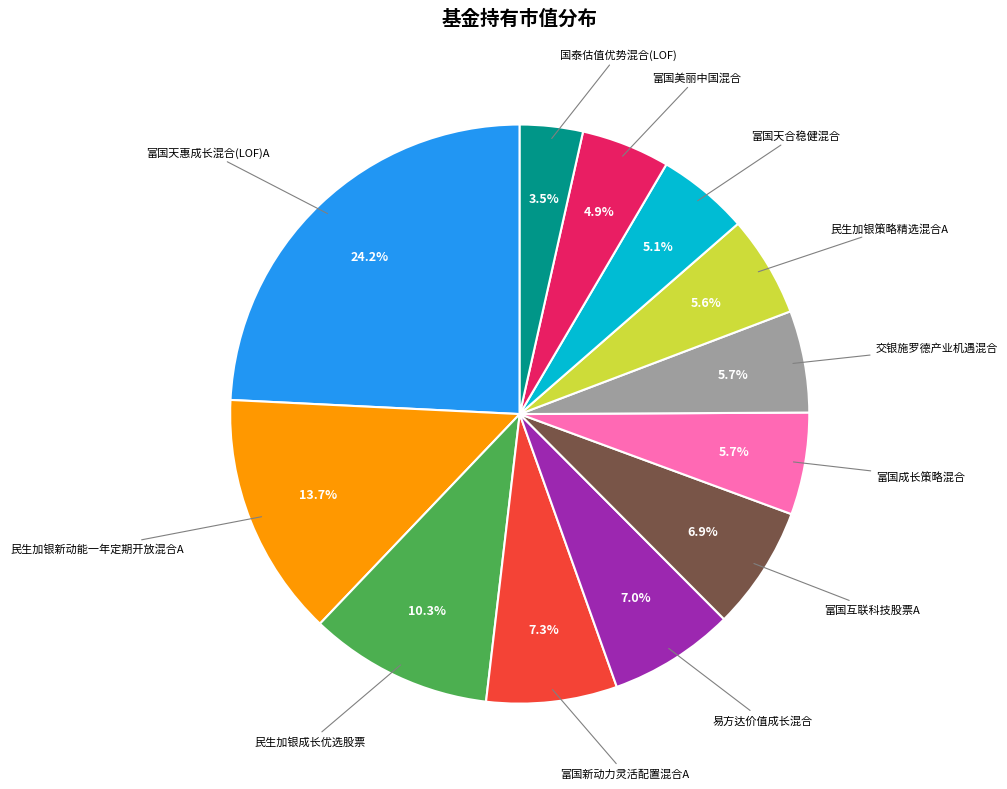

How many segments does this pie chart have?

12